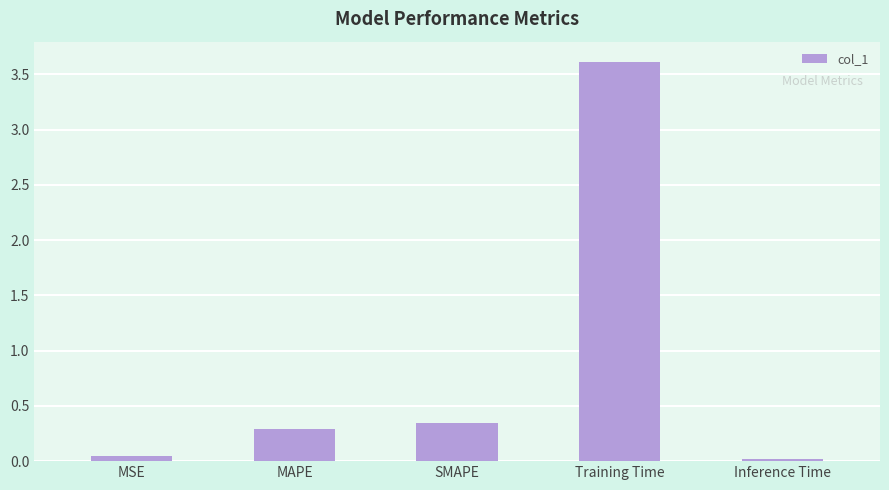

What is the maximum value shown in the chart?

3.6